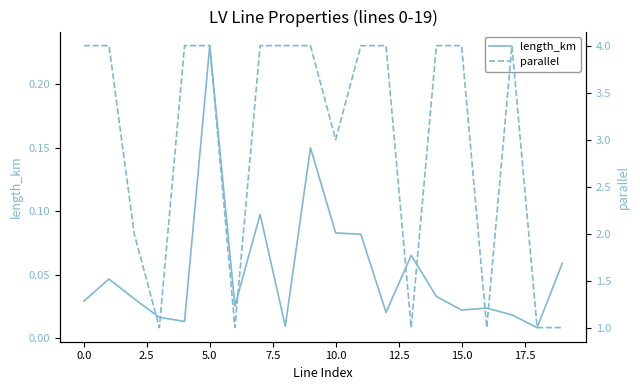

What is the difference between the maximum and minimum values in the length_km series?

0.2